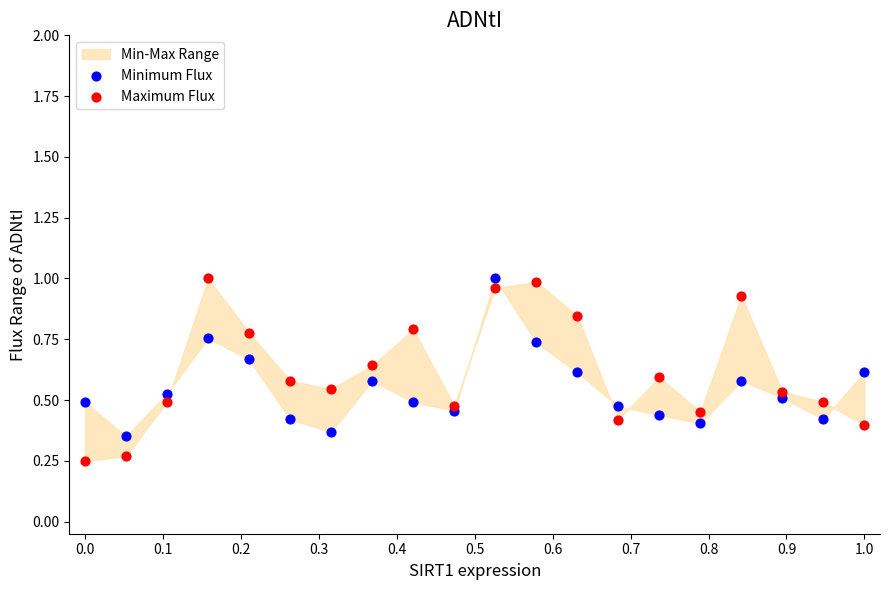

Which series contains the lowest Y value?

Maximum Flux